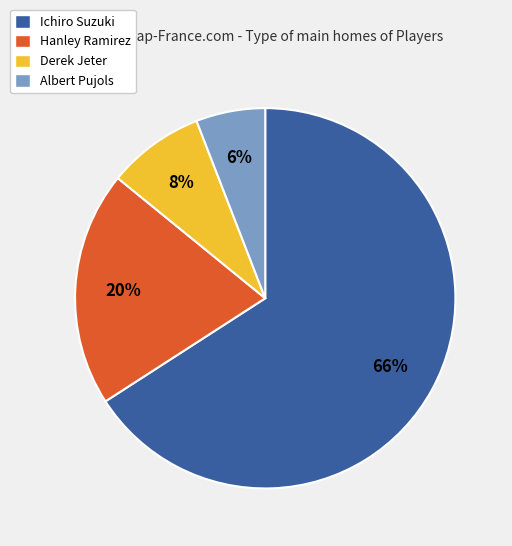

To the nearest percent, what is the average slice percentage?

25%